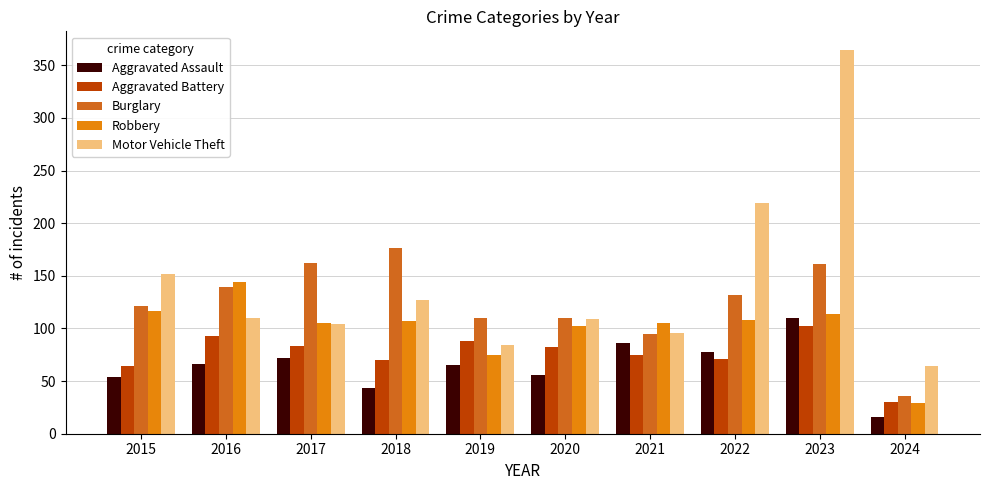

Read the Aggravated Battery value at 2020.

82